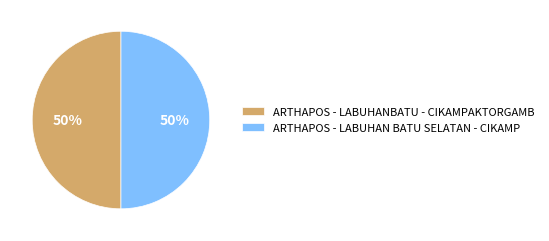

Is it true that ARTHAPOS - LABUHANBATU - CIKAMPAKTORGAMB is 50% of the pie?

True